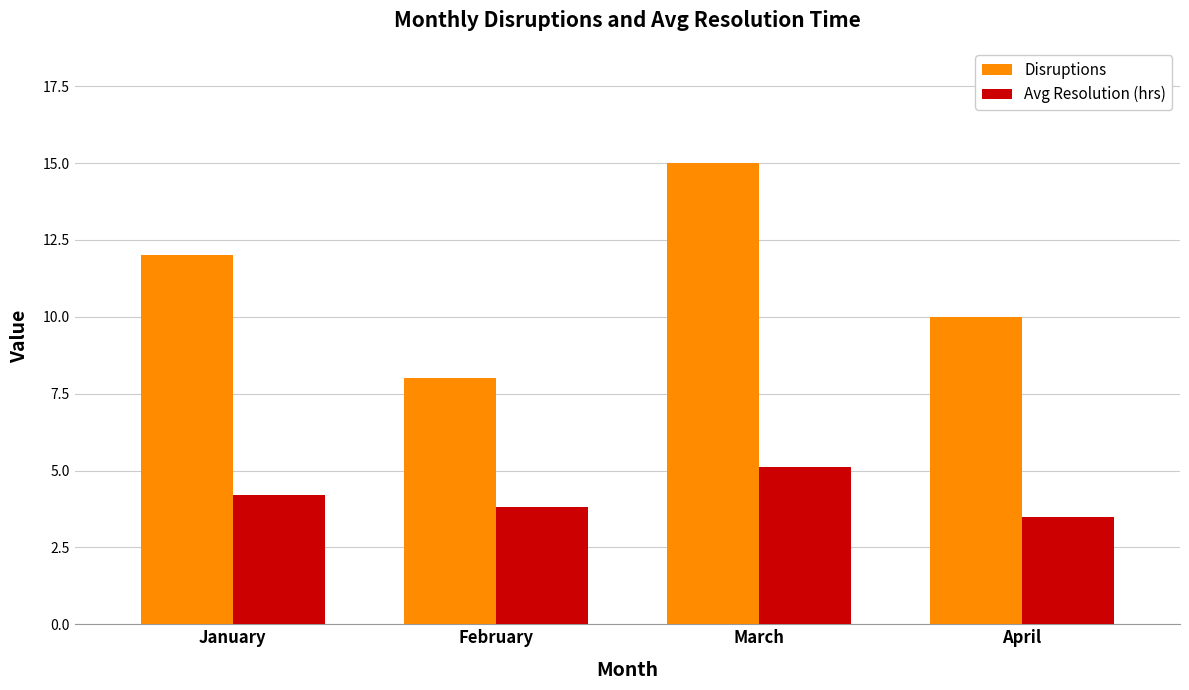

How many data points does each series have?

4